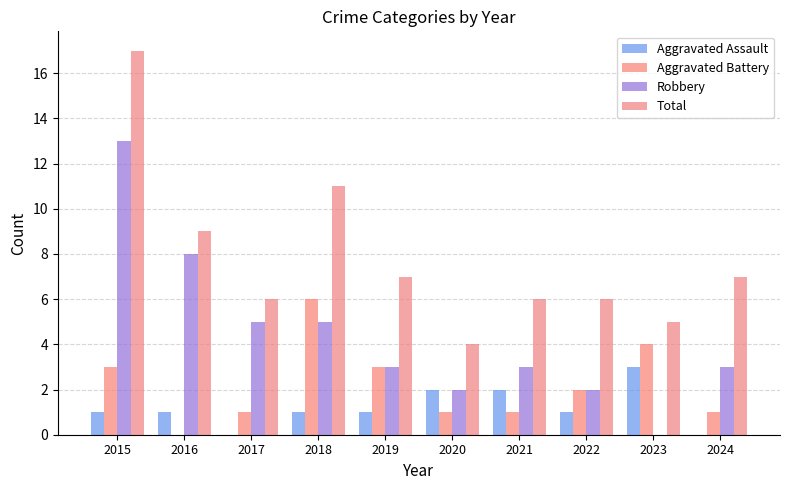

Is the value of Total at 2017 greater than the value of Aggravated Assault at 2024?

Yes